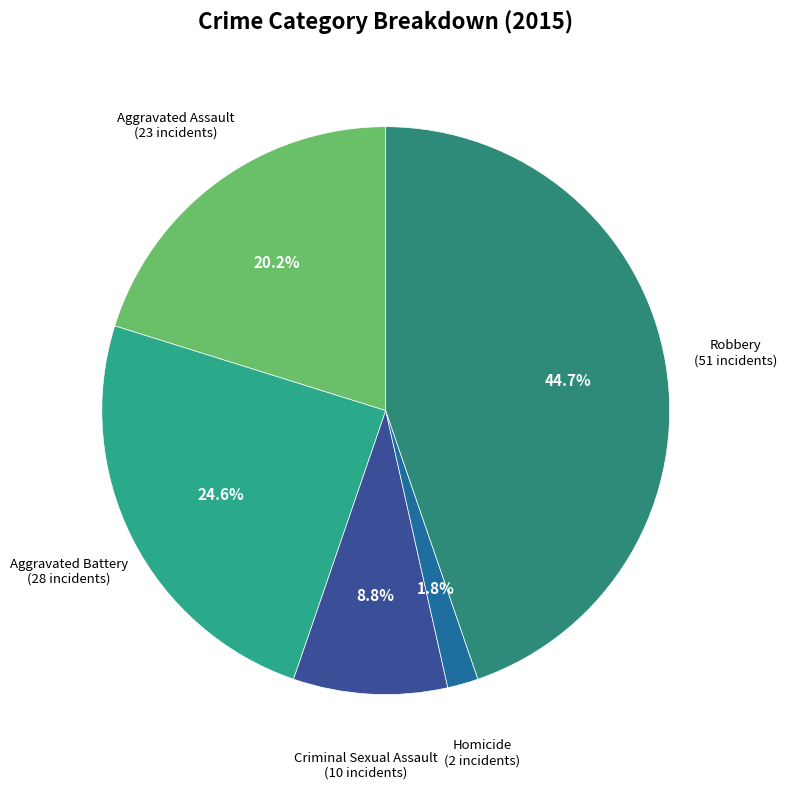

Count the number of slices in the pie.

5